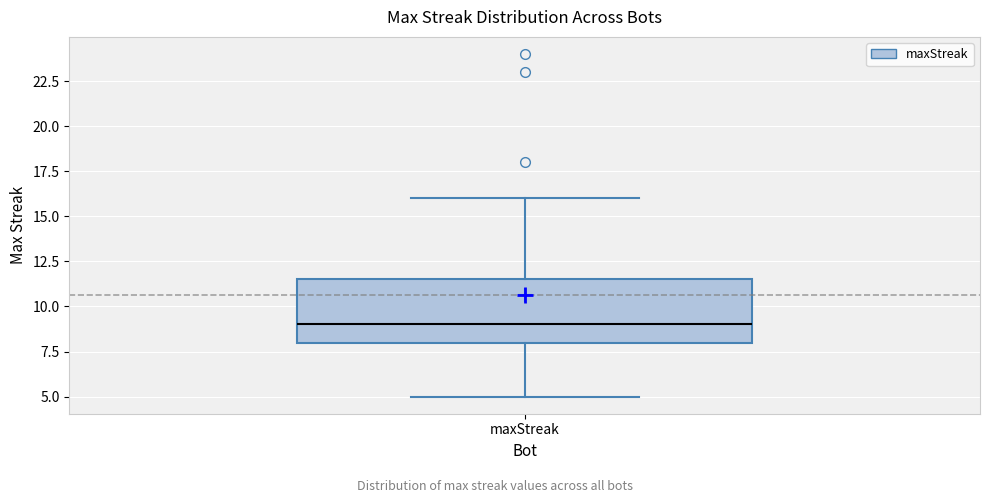

Read this box plot against the y-axis: the position of the median line, the range covered by the box, and the ends of both whiskers. The values are not printed on the chart, so give them approximately, as read against the axis.

median 9.0, box 8.0 to 11.5, whiskers 5.0 to 16.0